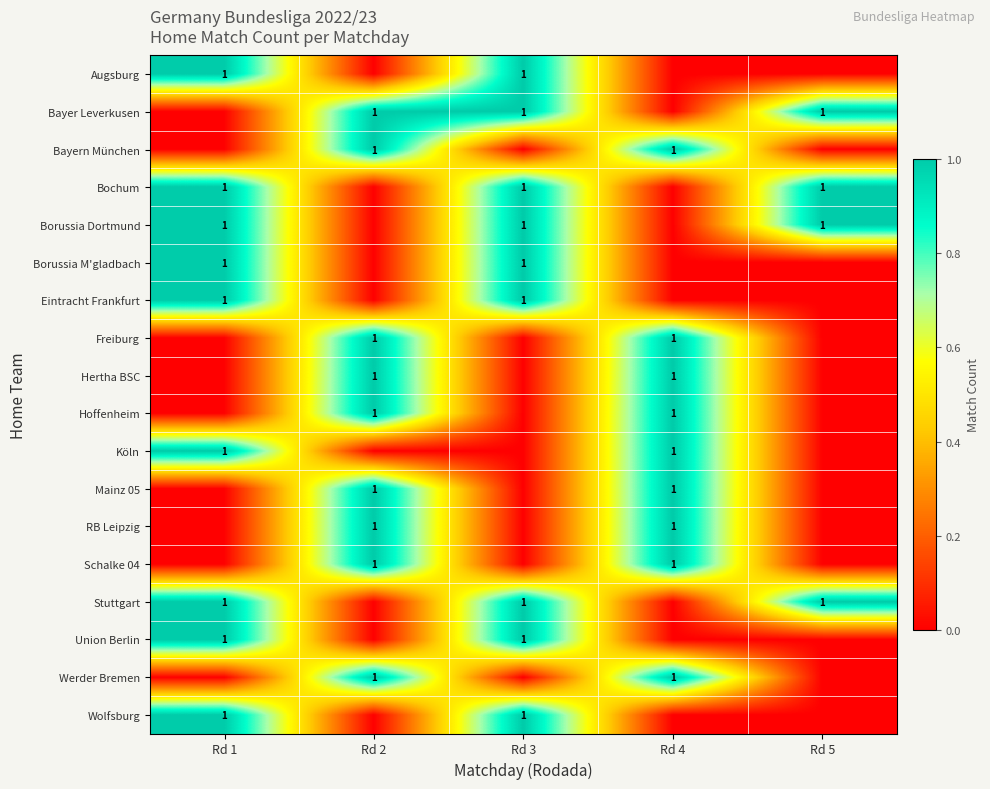

True or false: Hoffenheim has a value of 2 at Rd 4.

False